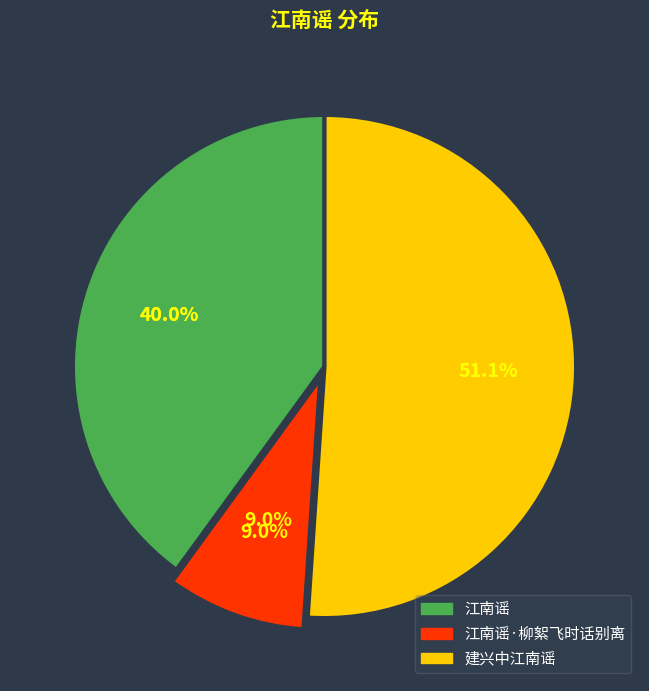

To the nearest percent, what percentage of the pie is 江南谣·柳絮飞时话别离?

9%